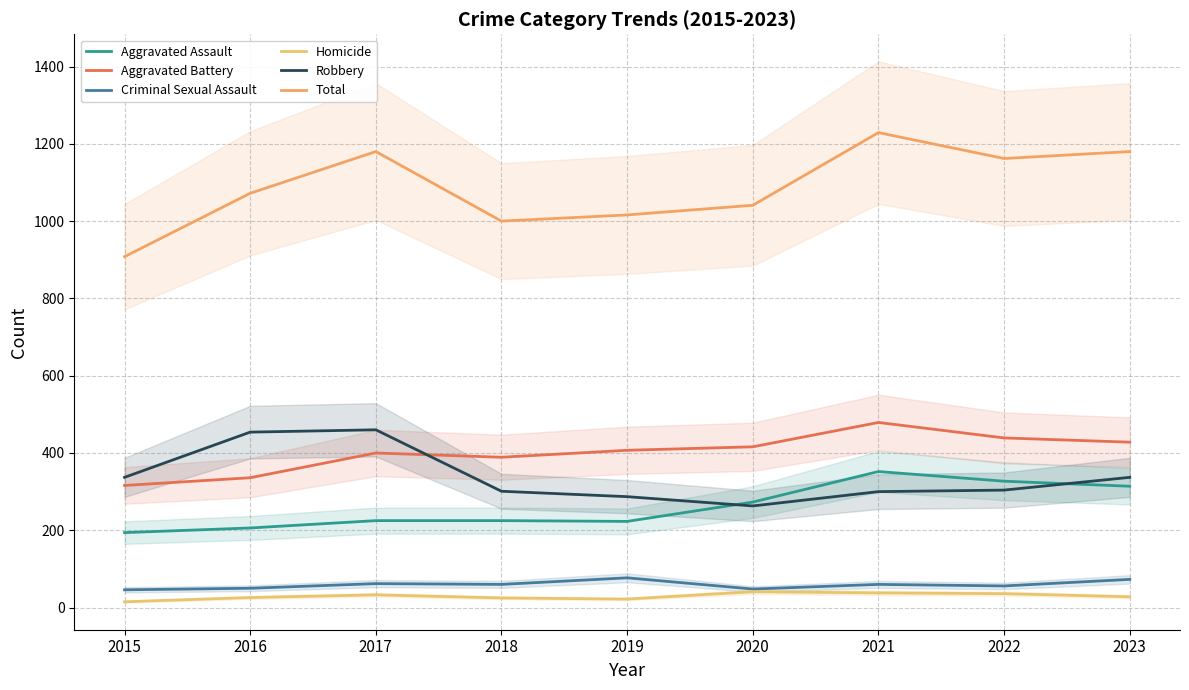

How many series are shown in this chart?

6